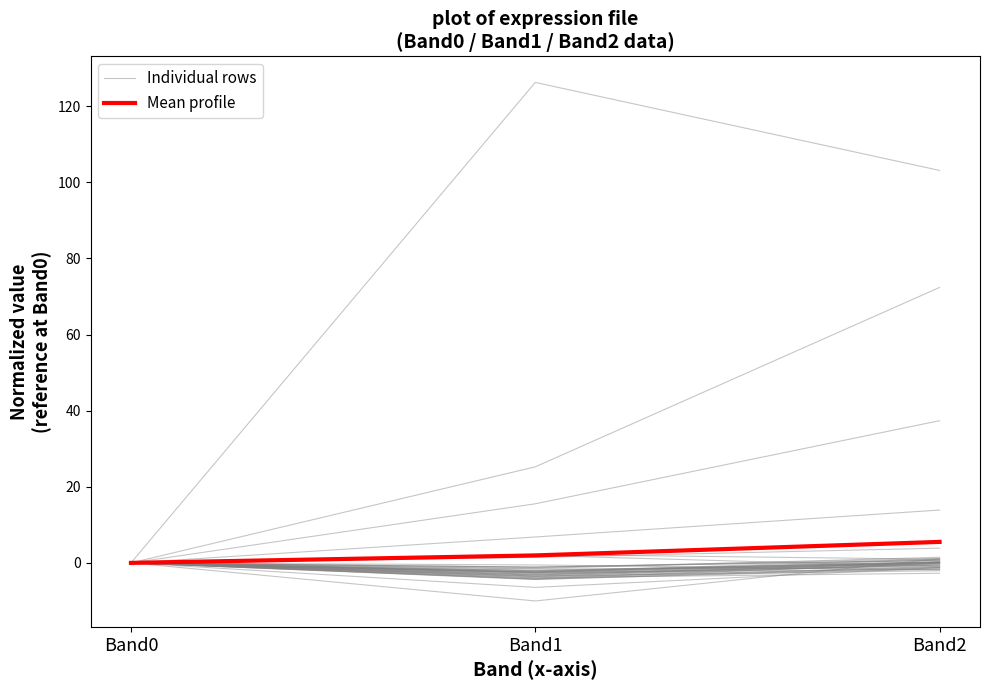

The Individual rows series shows -3.2 at Band1. True or false?

False